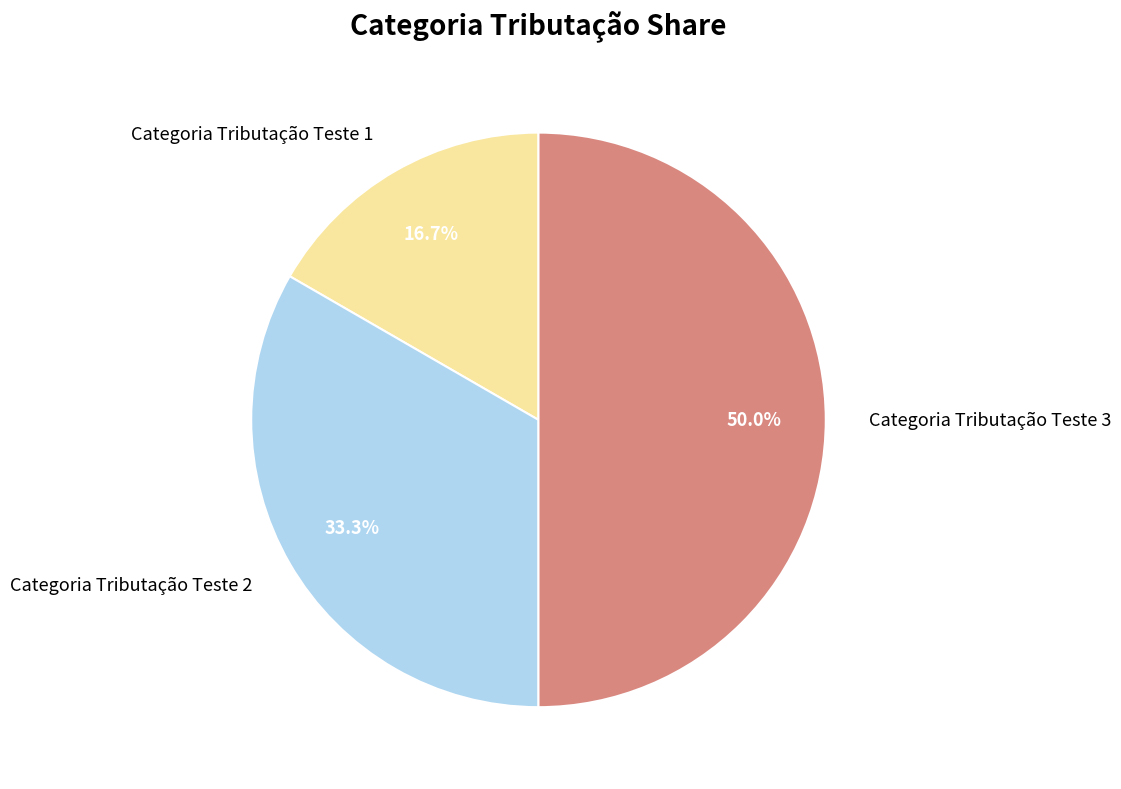

Count the number of slices in the pie.

3